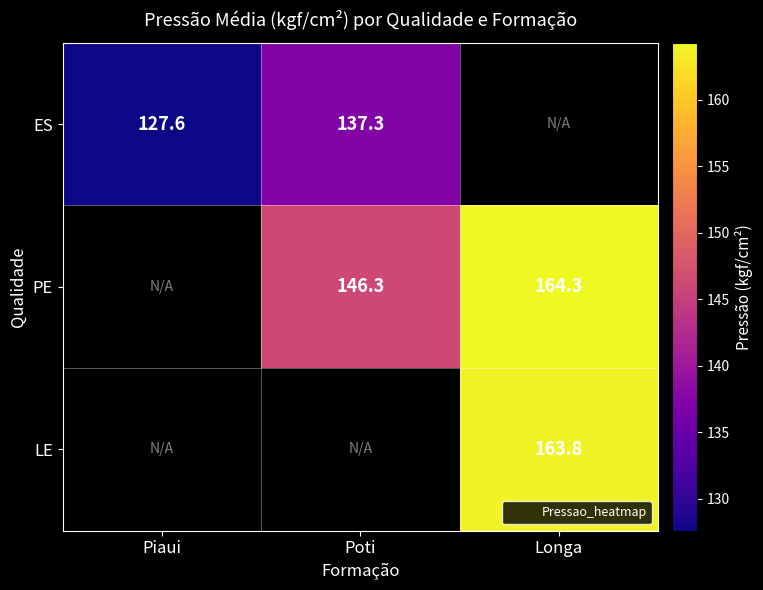

Which category has the lowest value across all series?

Piaui